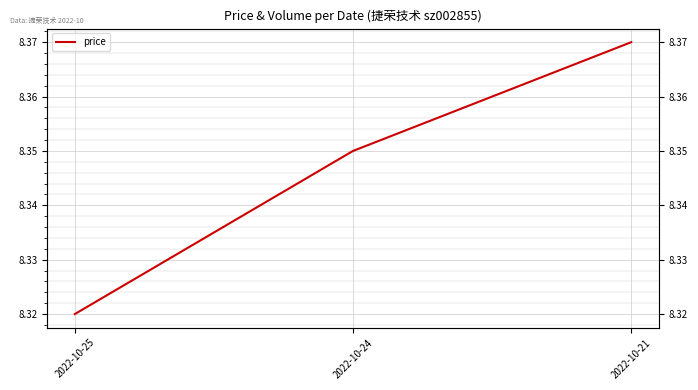

What is the sum of all values?

25.0